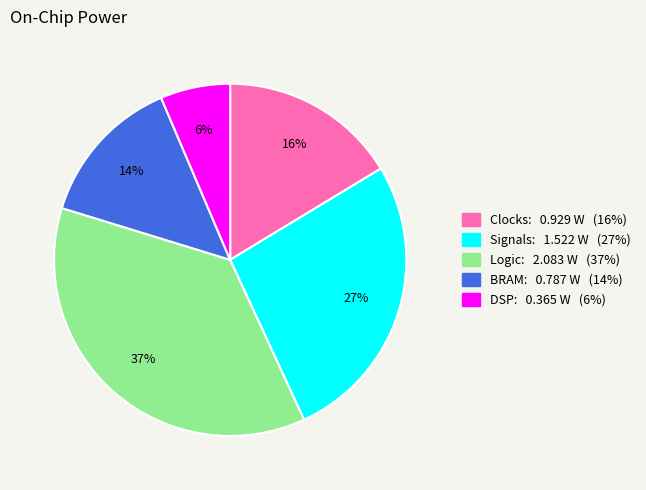

To the nearest percent, what is the average slice percentage?

20%